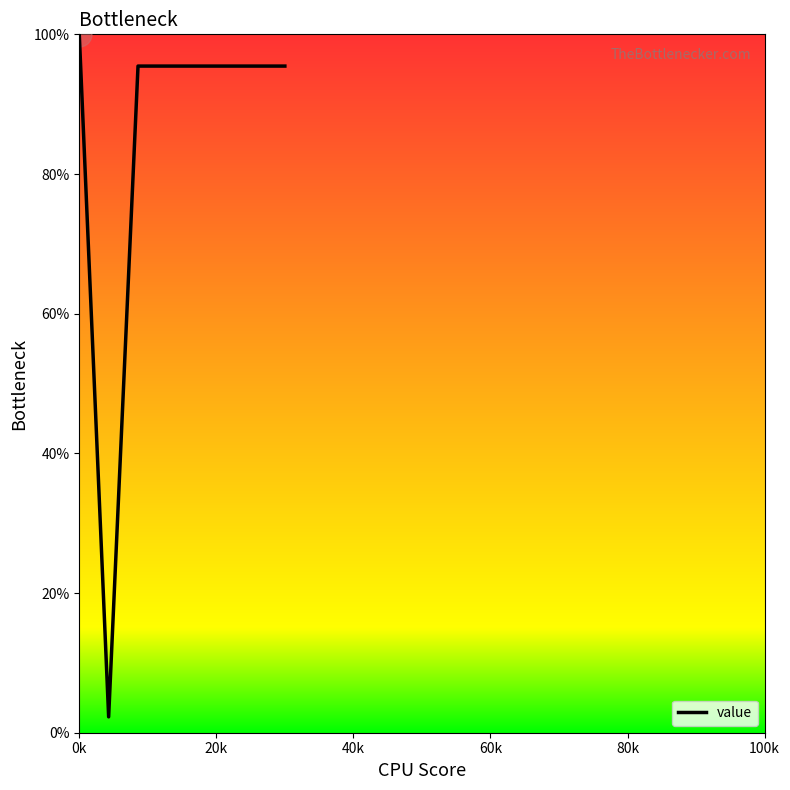

What is the smallest value displayed?

2.3